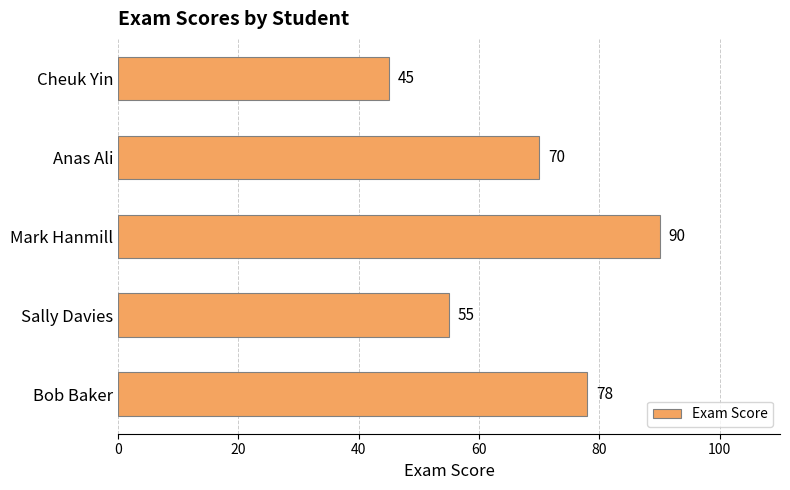

True or false: the data shows 48 at Anas Ali.

False